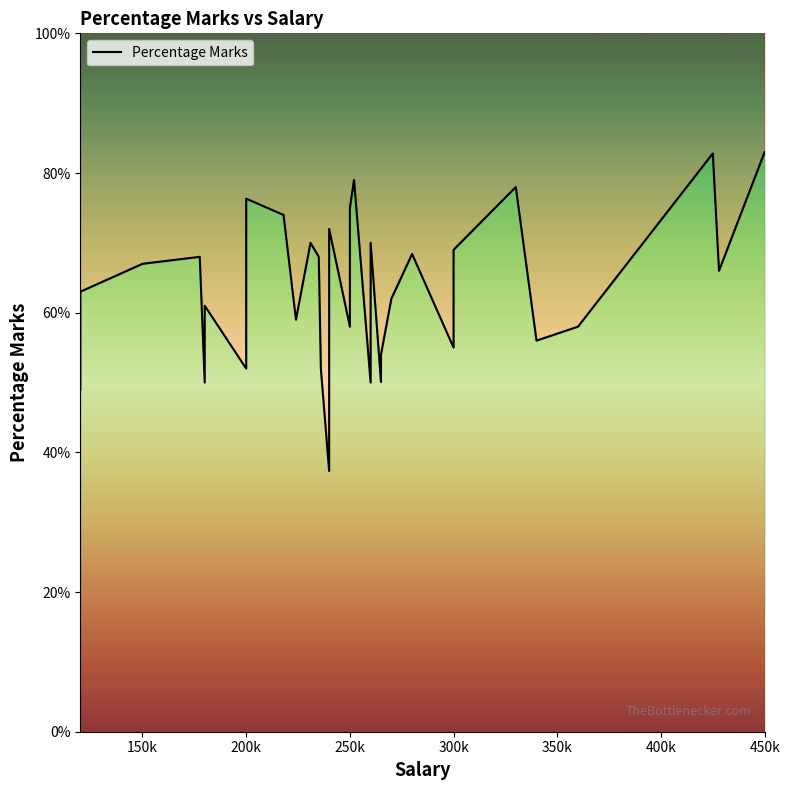

How many lines are shown in the chart?

1